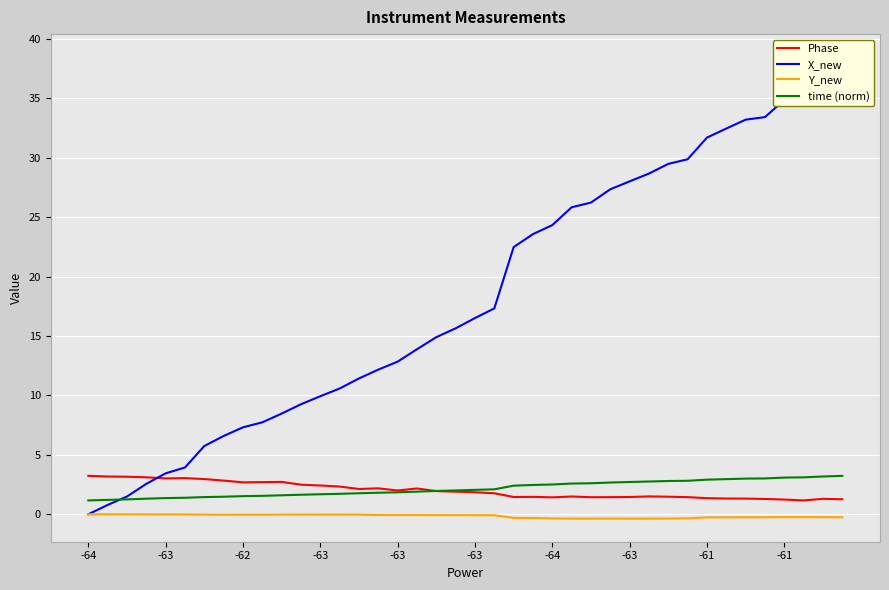

List the series in order of their peak value, highest first.

X_new, Phase, time (norm), Y_new